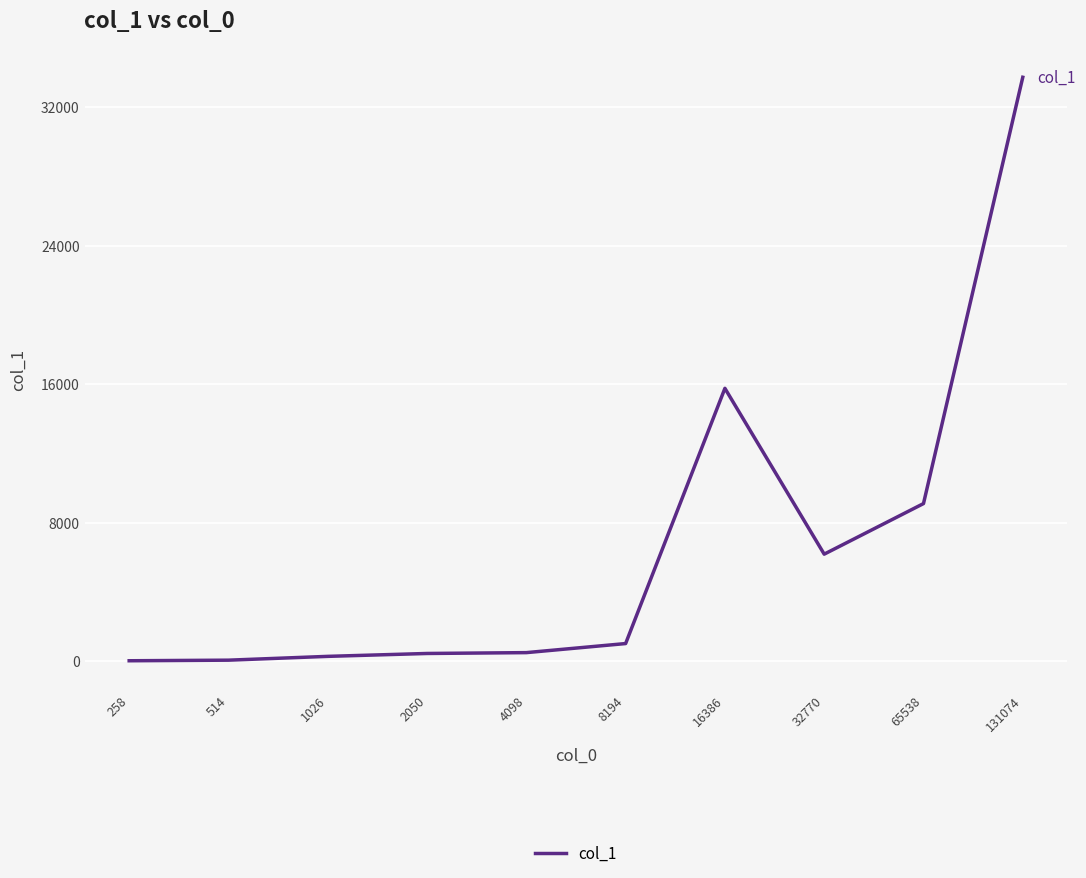

Read the value at 65538.

9094